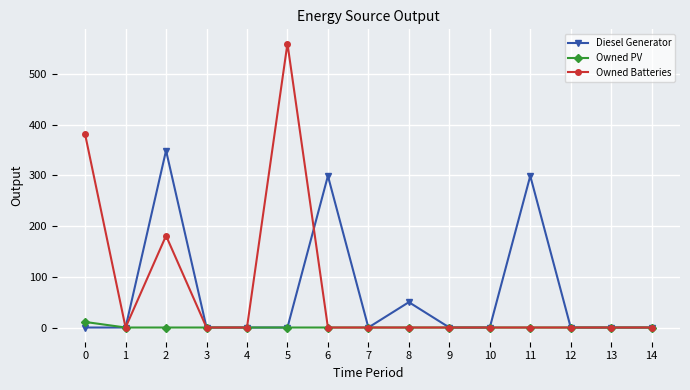

Reading right to left, what are all the values shown in this chart?

Diesel Generator: 0	0	0	299	0	0	50	0	299	0	0	0	349	0	0
Owned PV: 0	0	0	0	0	0	0	0	0	0	0	0	0	0	11
Owned Batteries: 0	0	0	0	0	0	0	0	0	560	0	0	181	0	381